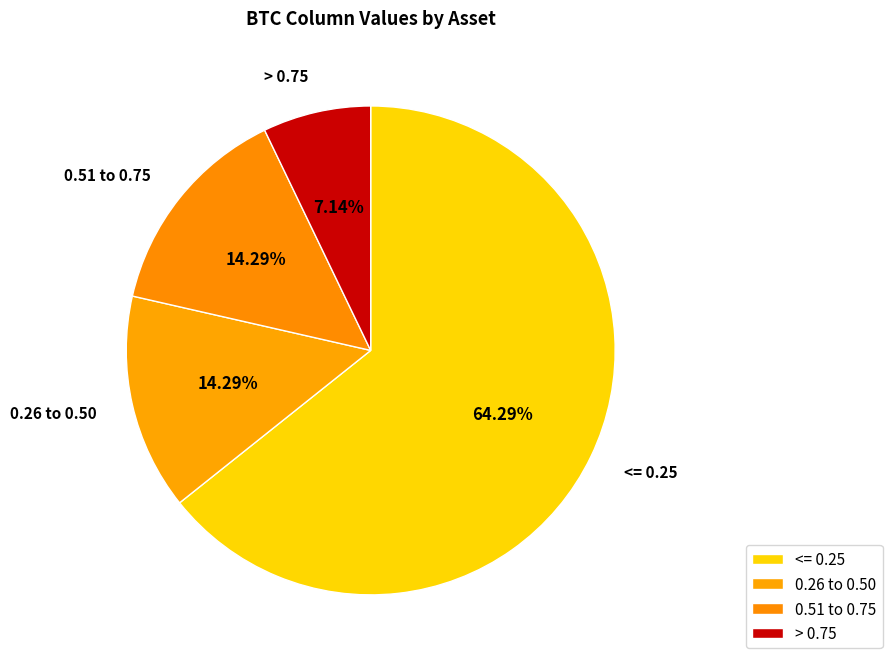

How many segments does this pie chart have?

4